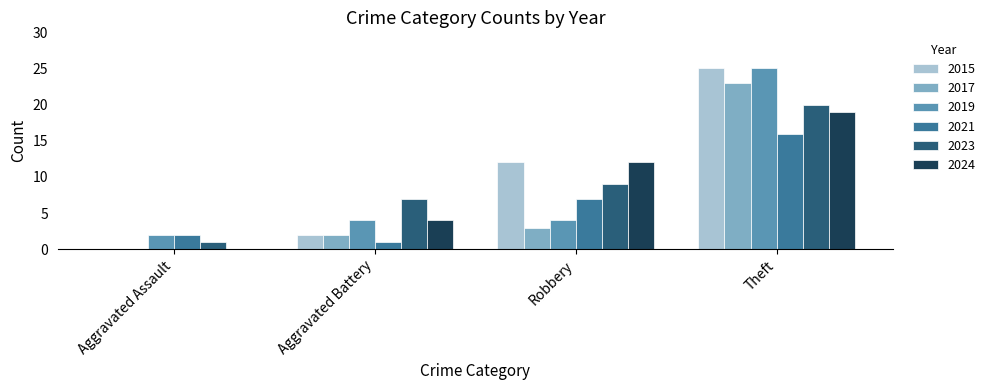

Does the chart contain stacked bars?

No